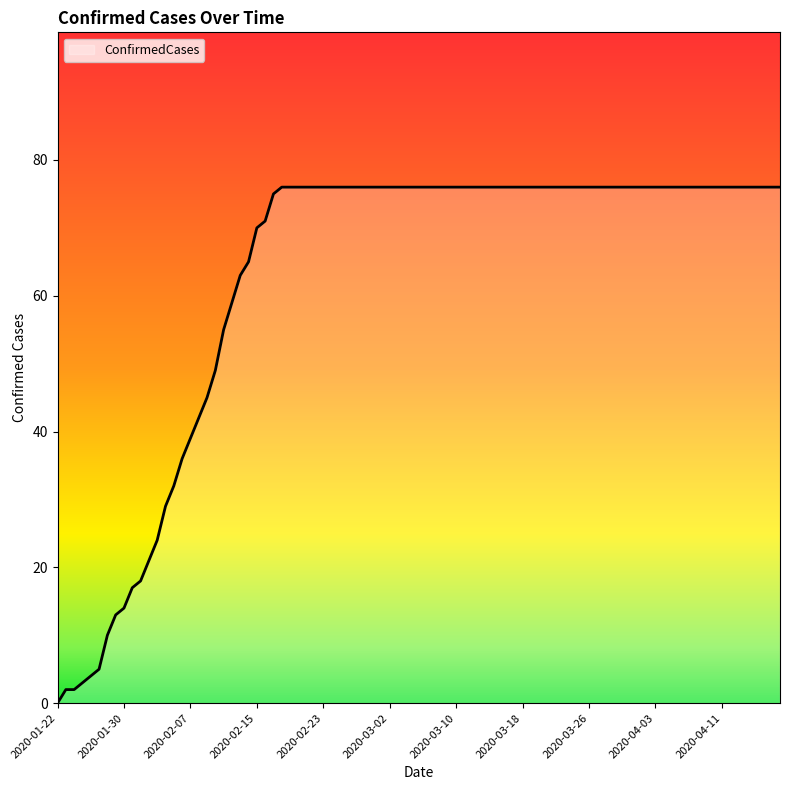

What is the difference between the maximum and minimum values?

76